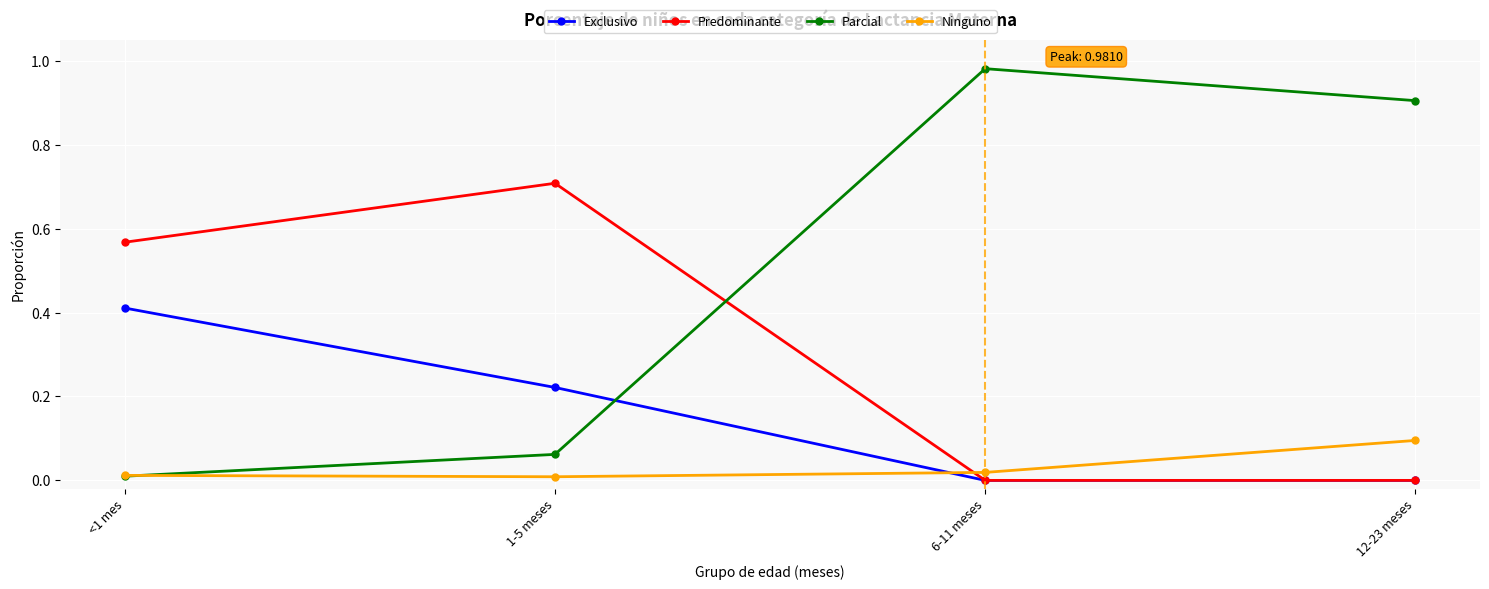

What position from the right is 12-23 meses?

1